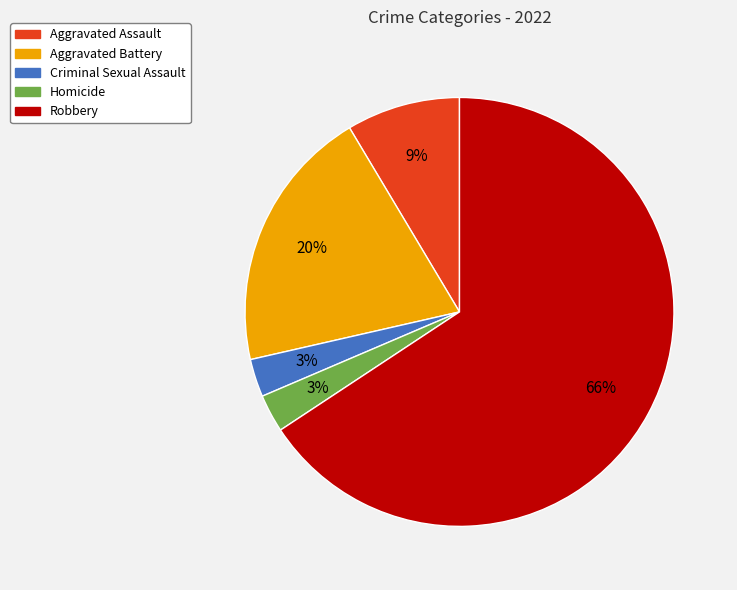

What is the majority slice?

Robbery